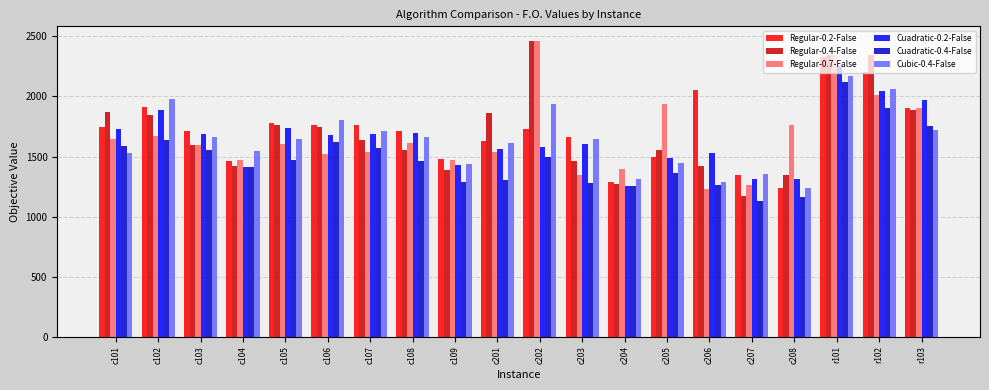

What is the value of the Regular-0.2-False bar at the 10th from the left?

1632.4